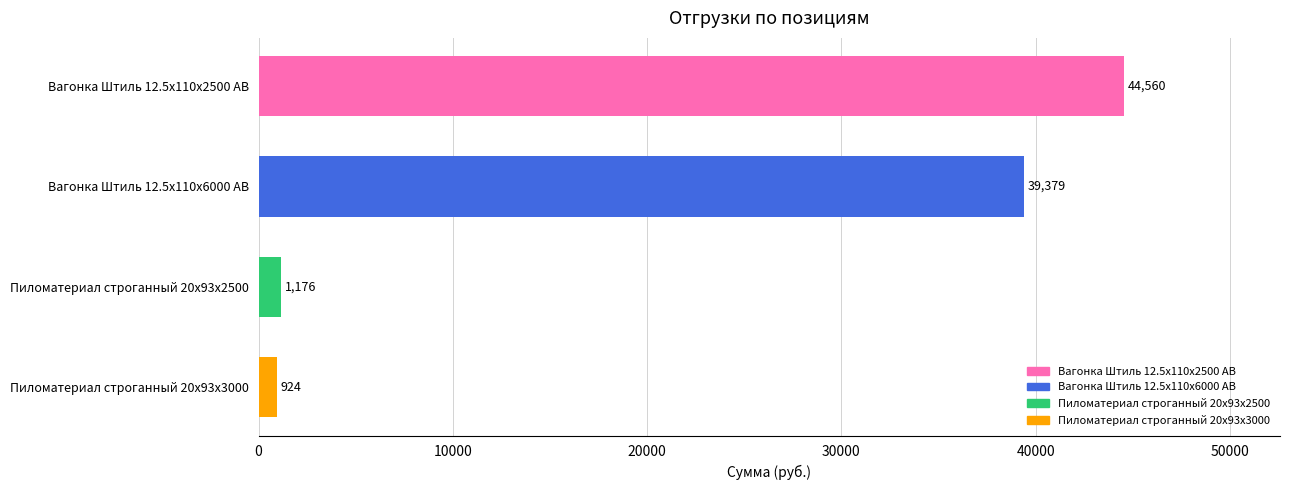

Rank the categories by value from highest to lowest.

Вагонка Штиль 12.5x110x2500 AB, Вагонка Штиль 12.5x110x6000 AB, Пиломатериал строганный 20x93x2500, Пиломатериал строганный 20x93x3000